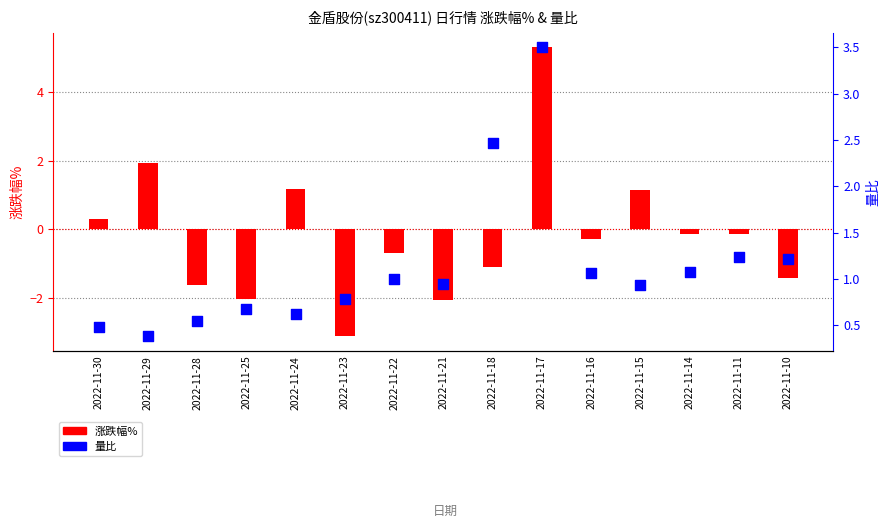

Which series reaches the minimum Y coordinate?

涨跌幅%